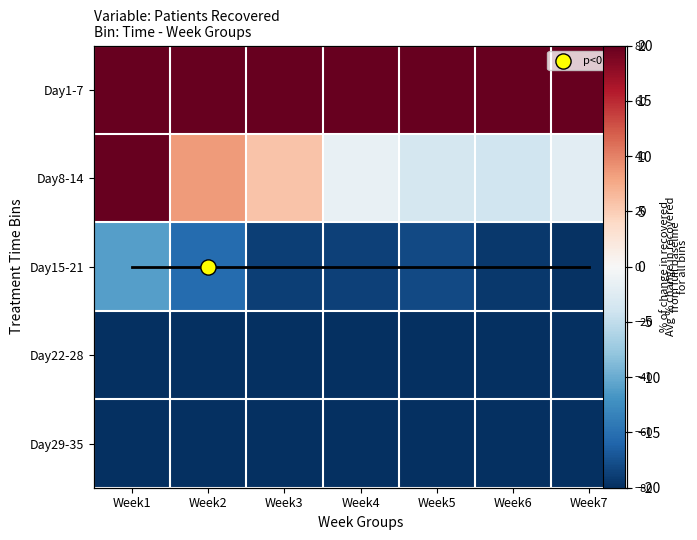

Rank the series by their maximum value, from highest to lowest.

Day1-7, Day8-14, Day15-21, Day22-28, Day29-35